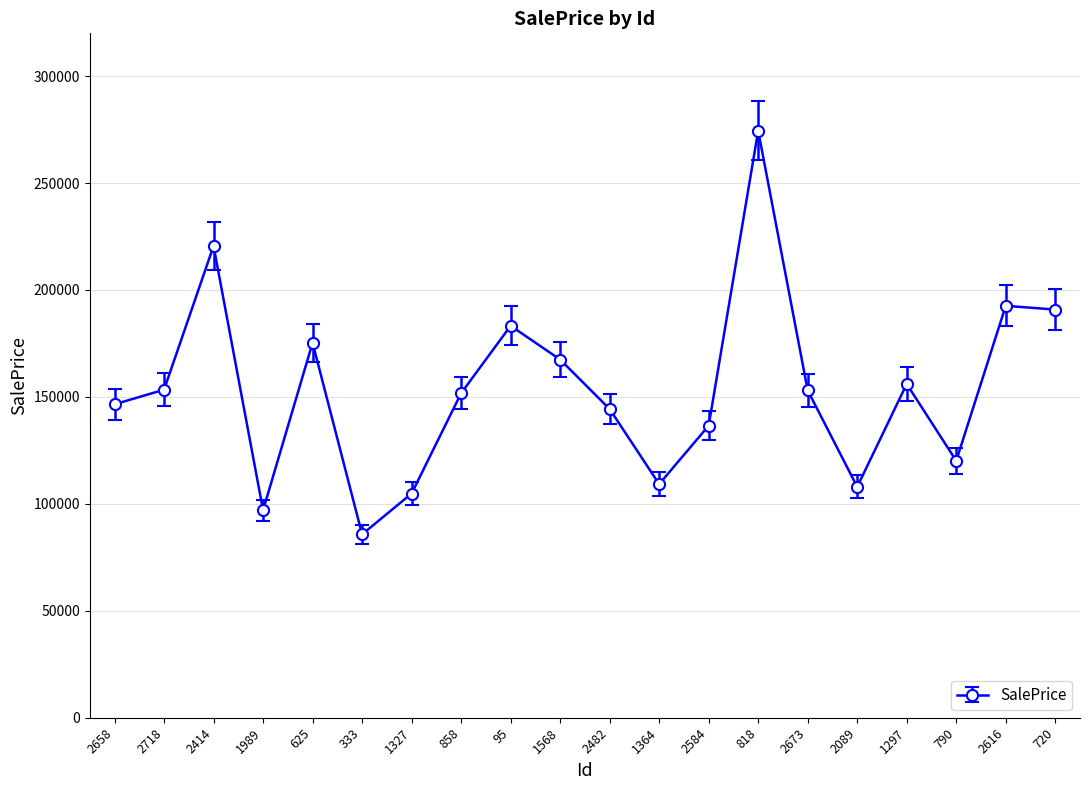

How many points are lower than both their immediate neighbors (excluding endpoints)?

5